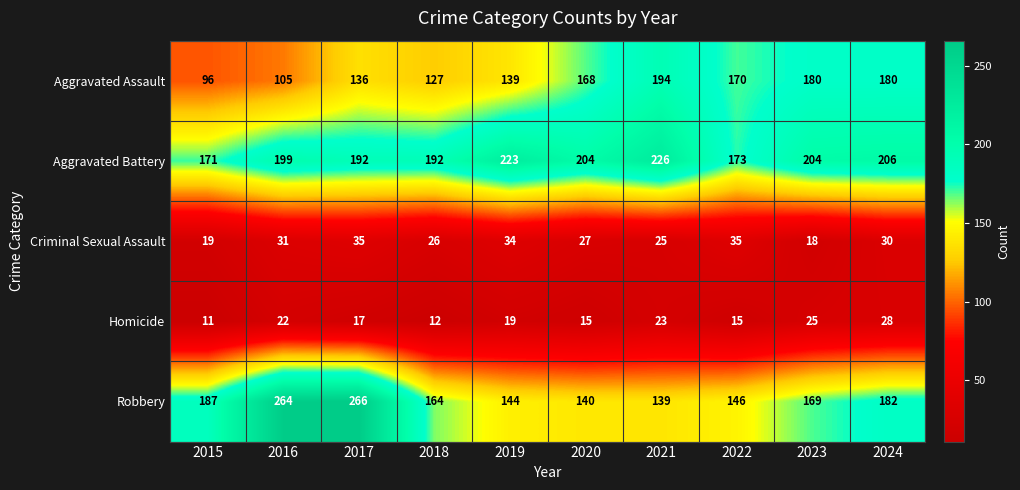

What is the average value of the Criminal Sexual Assault series?

28